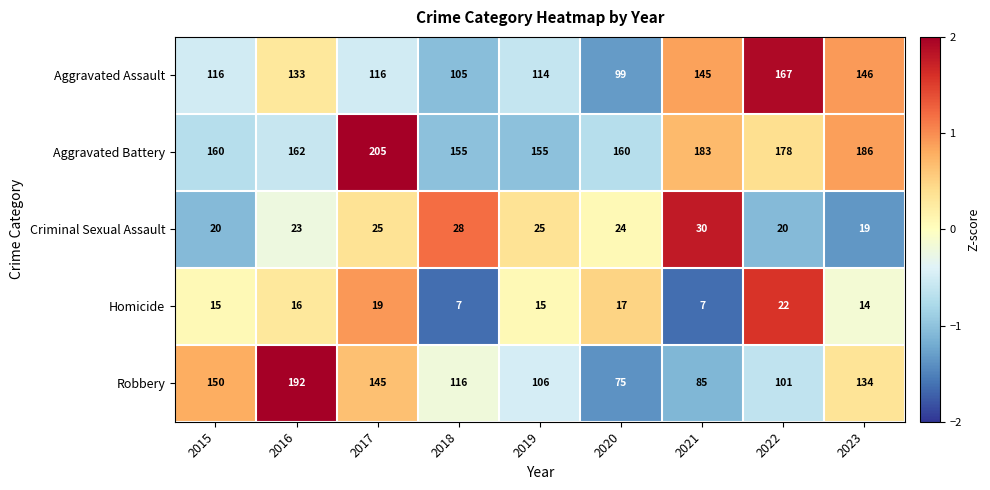

Is it true that Robbery equals 111 at 2016?

False